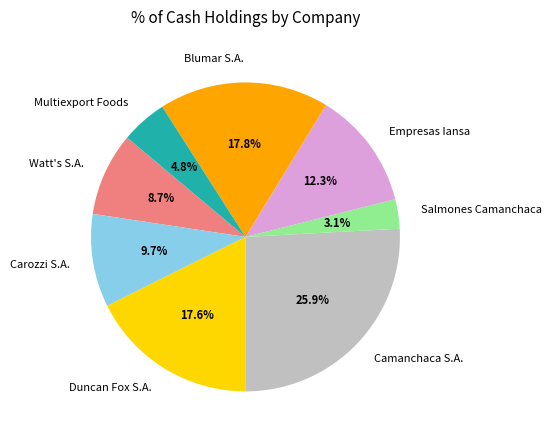

Count the number of slices in the pie.

8